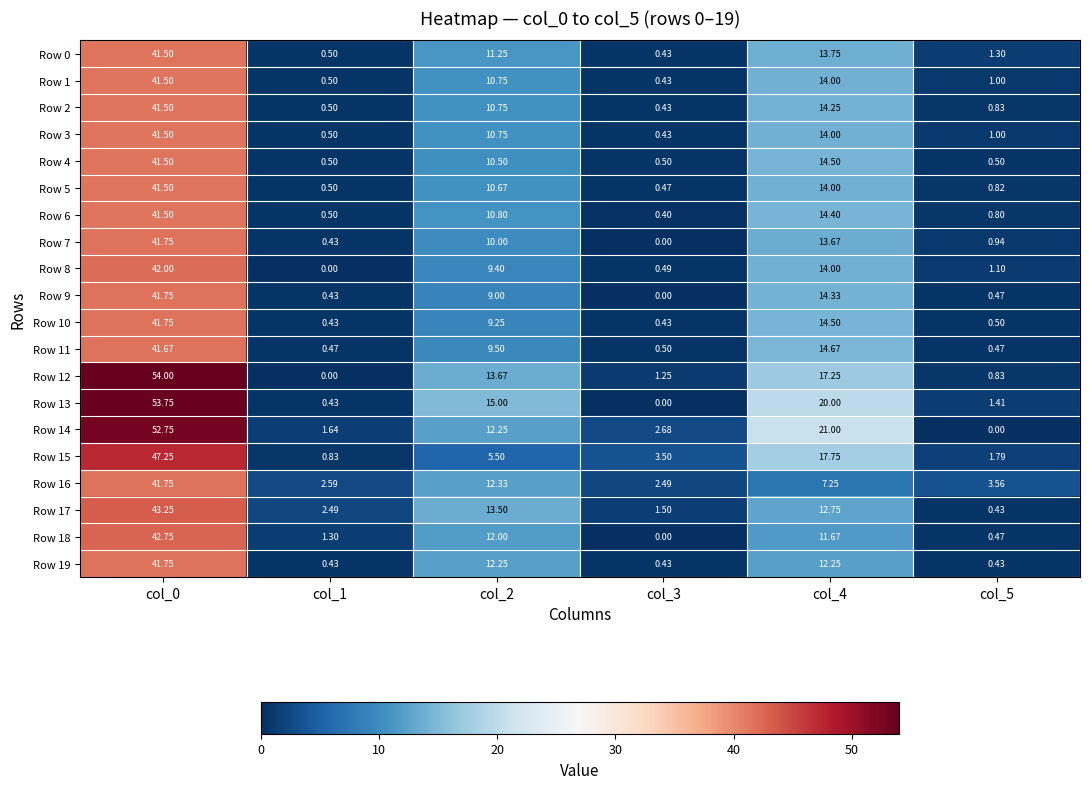

Is the value of Row 0 at col_0 greater than the value of Row 16 at col_4?

Yes